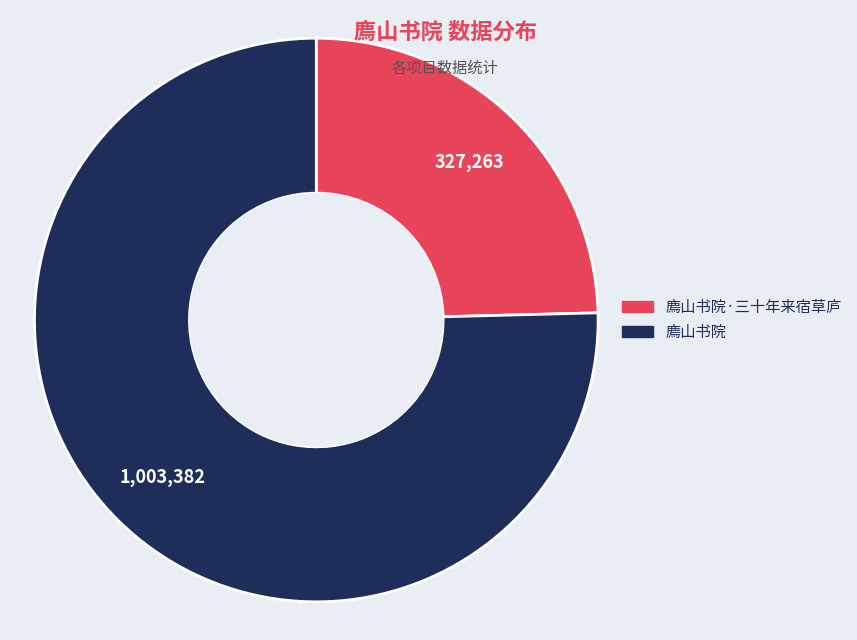

Count the number of slices in the pie.

2